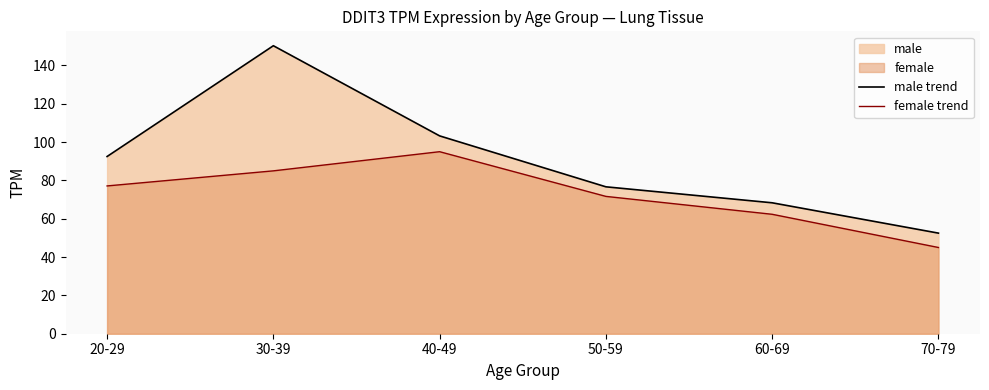

Rank the categories by male trend value from lowest to highest.

70-79, 60-69, 50-59, 20-29, 40-49, 30-39